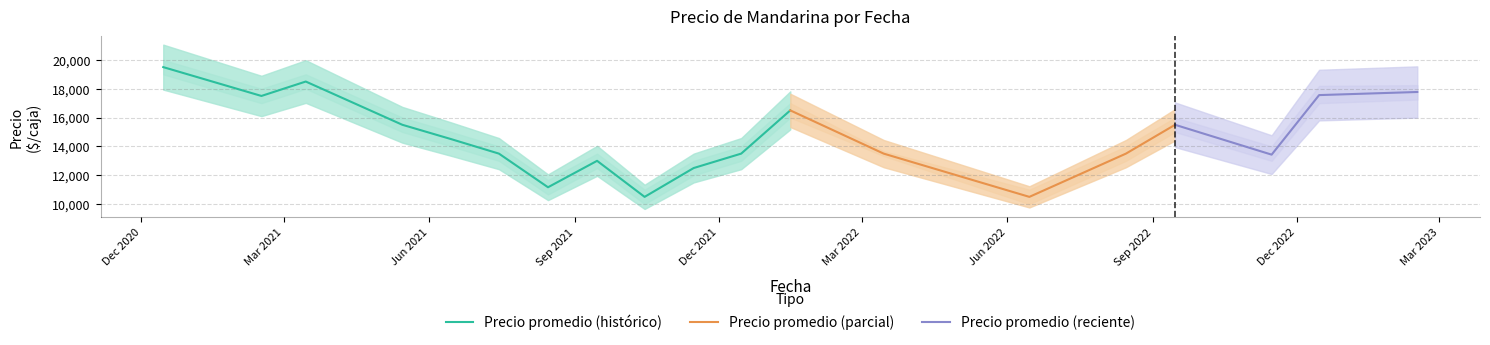

What is the minimum value for Precio promedio (histórico)?

10500.0